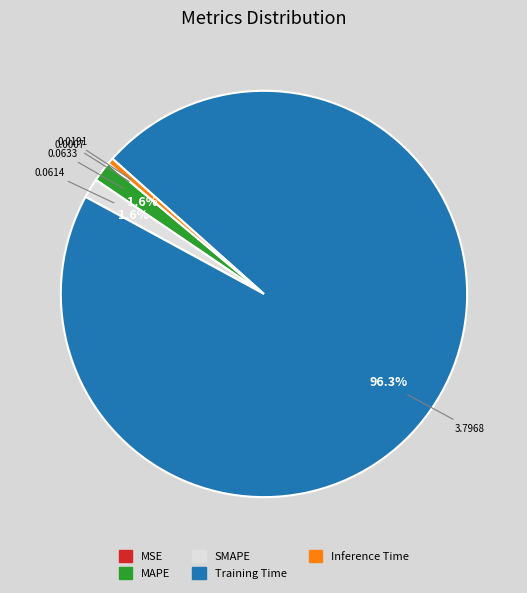

Between MAPE and Inference Time, which is larger?

MAPE